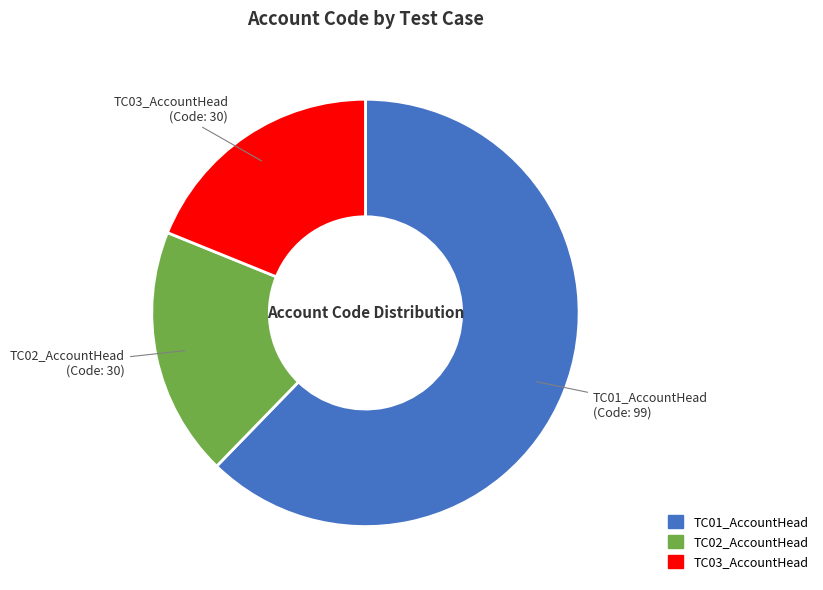

The TC01_AccountHead slice represents 72% of the pie. True or false?

False